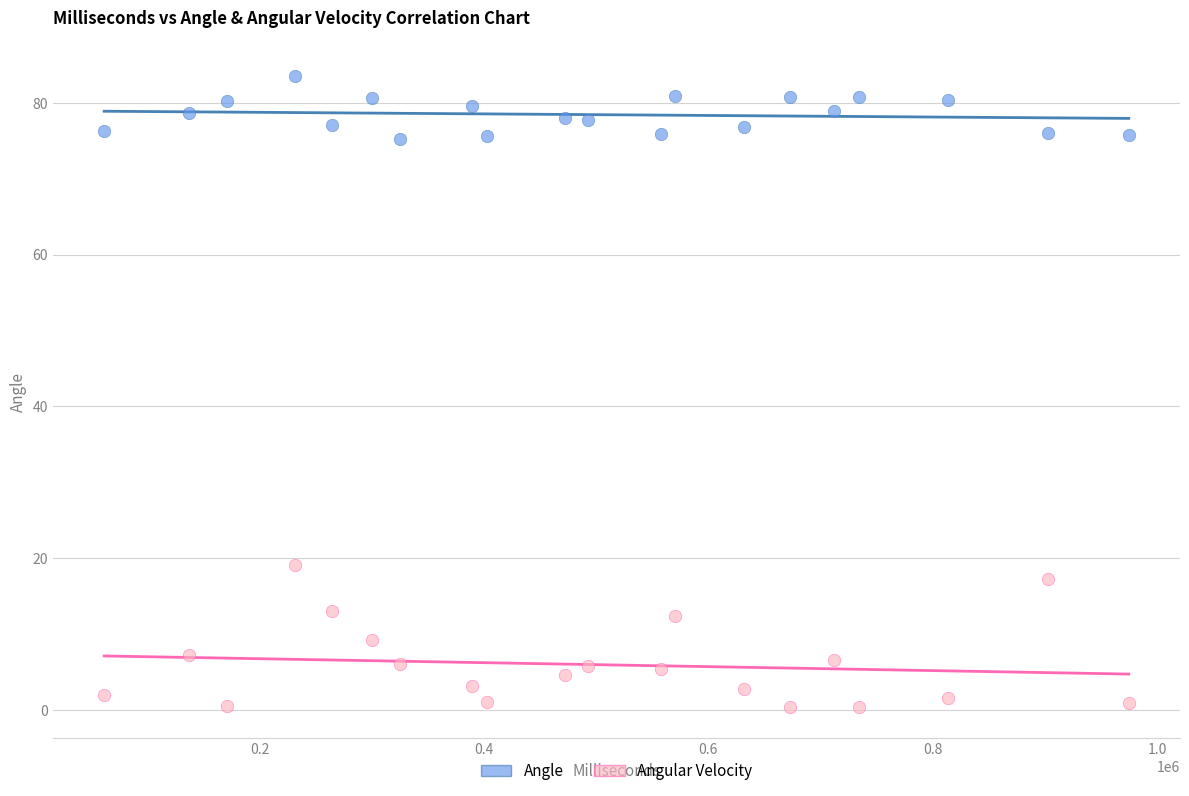

Across all series, what Y value is closest to 41?

19.2